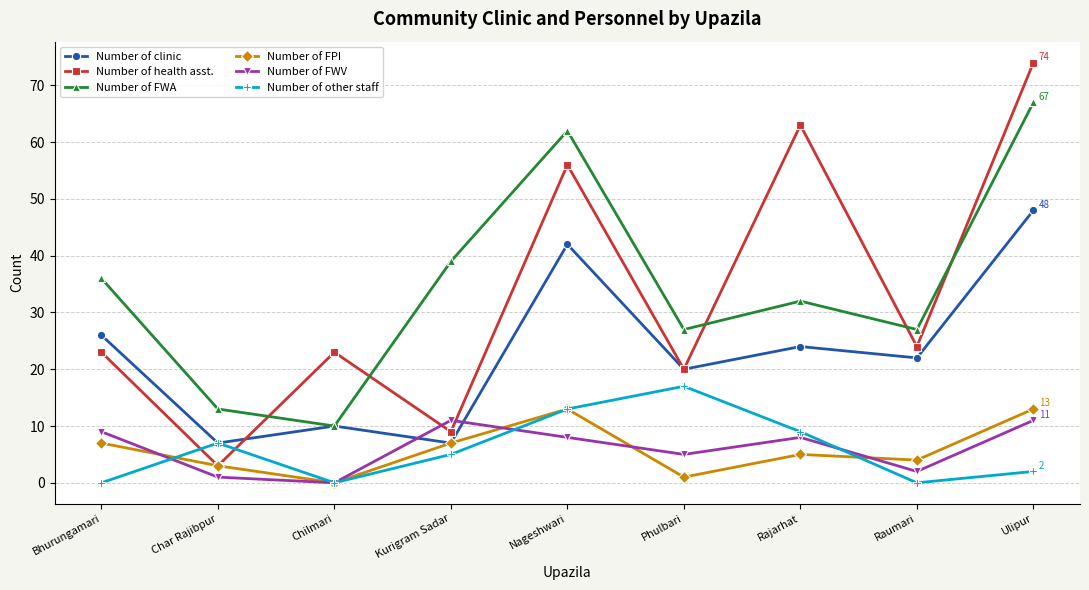

True or false: Number of FWA and Number of FWV cross at least once.

False